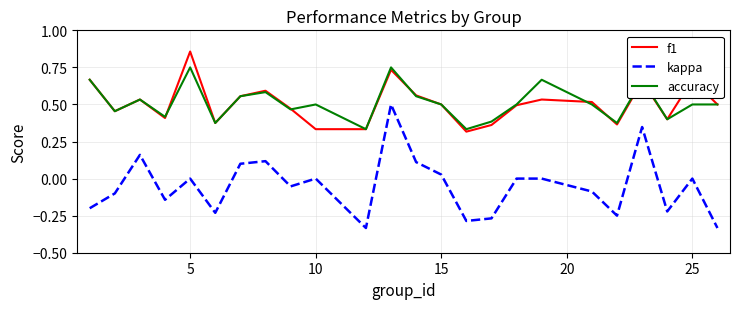

Rank the series by their maximum value, from lowest to highest.

kappa, accuracy, f1